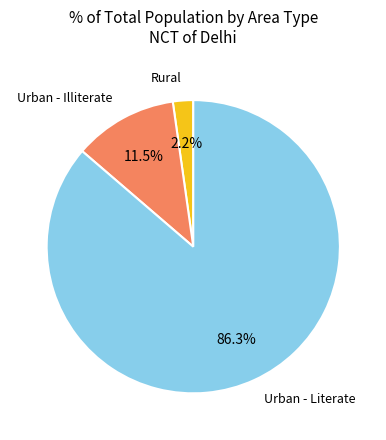

Is there a majority slice in this chart?

Yes